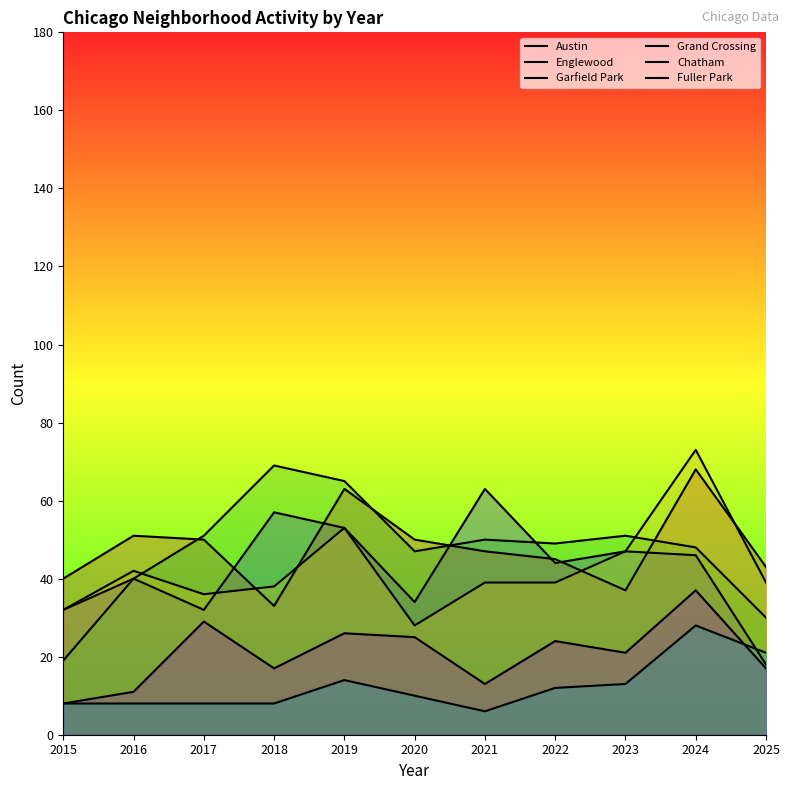

How many intersections are there between Englewood and Garfield Park?

4